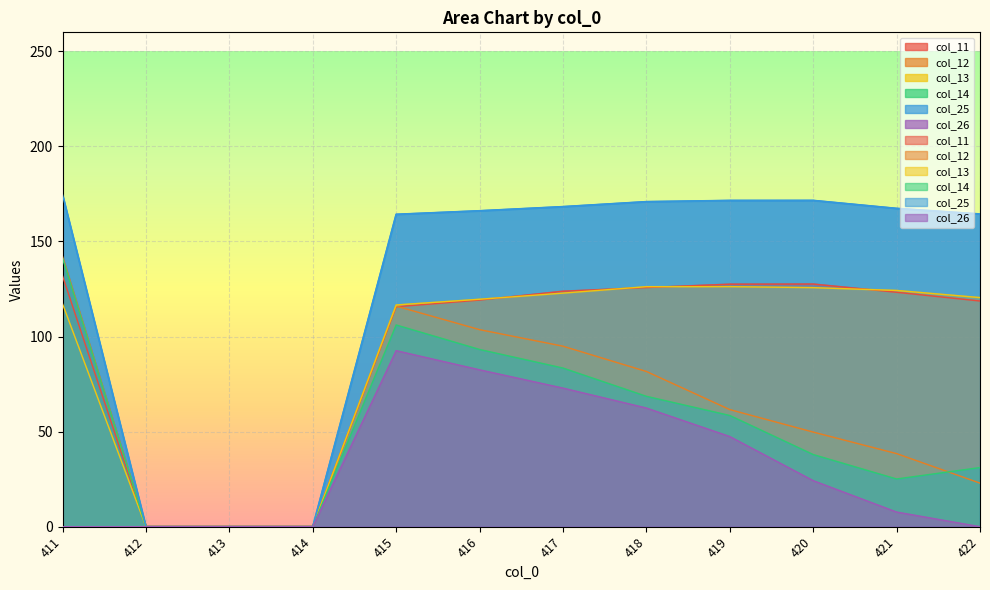

Where is the first local maximum for col_11?

420